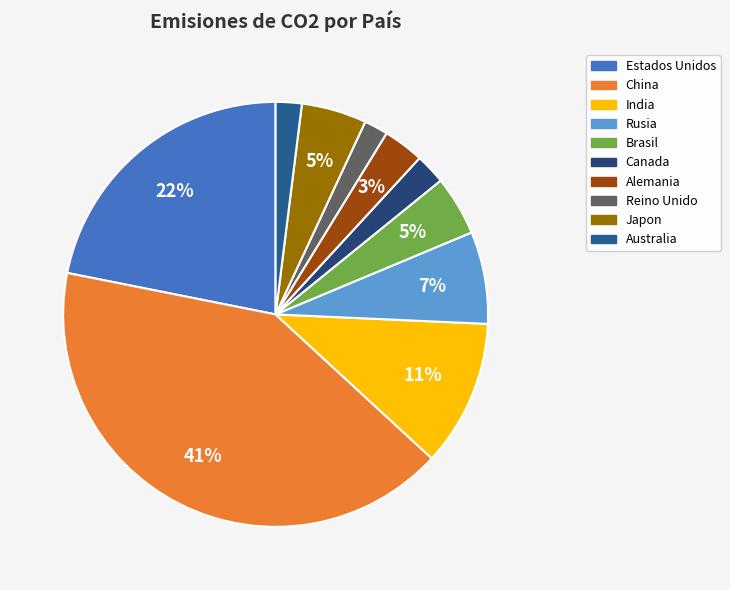

Rank the categories by value from lowest to highest.

Reino Unido, Australia, Canada, Alemania, Brasil, Japon, Rusia, India, Estados Unidos, China